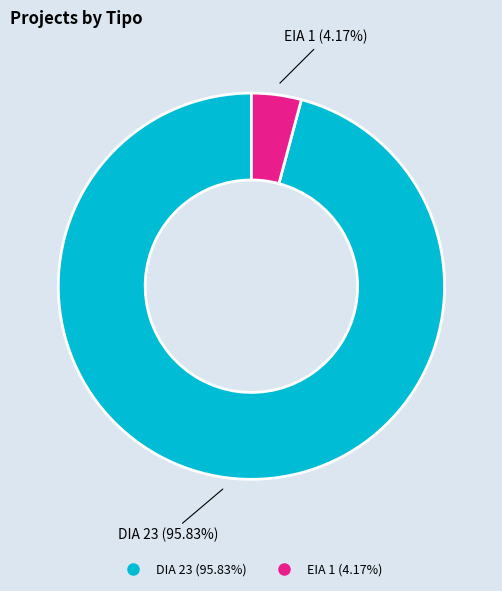

To the nearest percent, what percentage of the pie is DIA?

96%